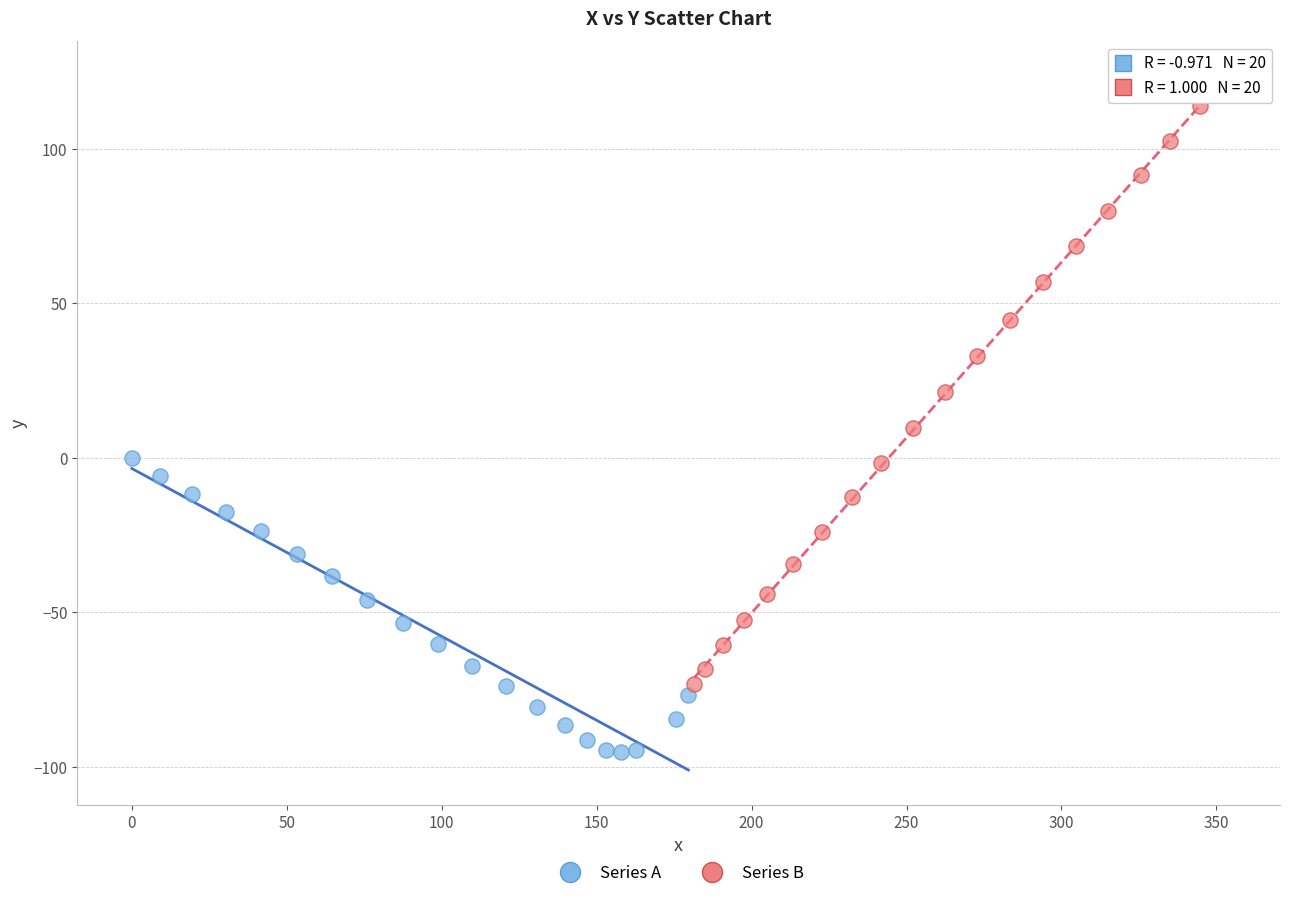

Which series contains the highest Y value?

Series B